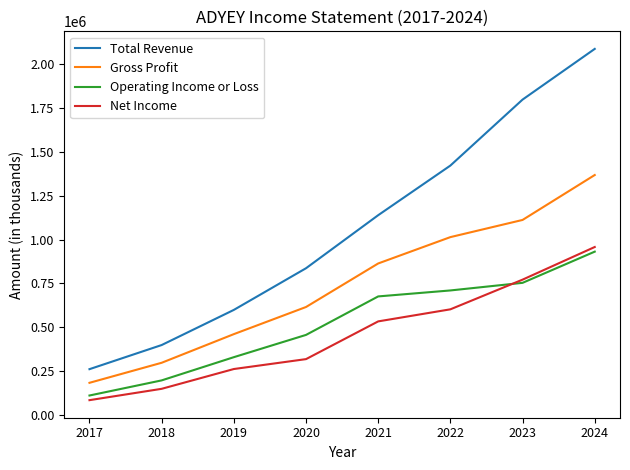

True or false: Operating Income or Loss and Gross Profit intersect in this chart.

False